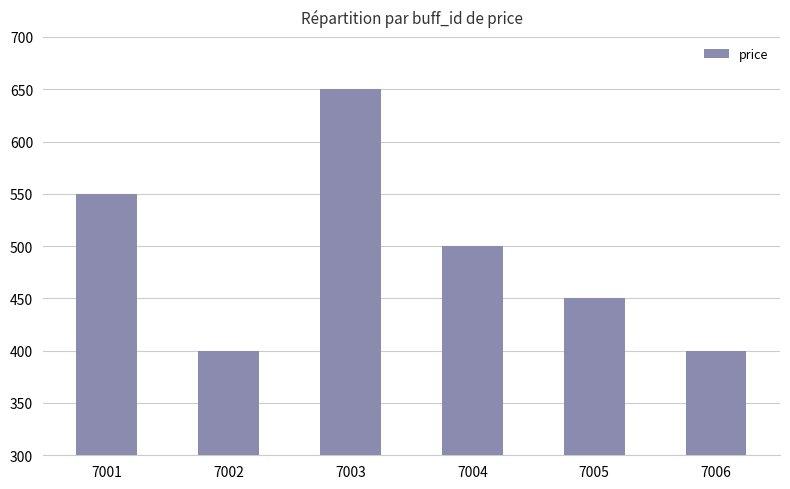

At which label does the data first exceed 500?

7001